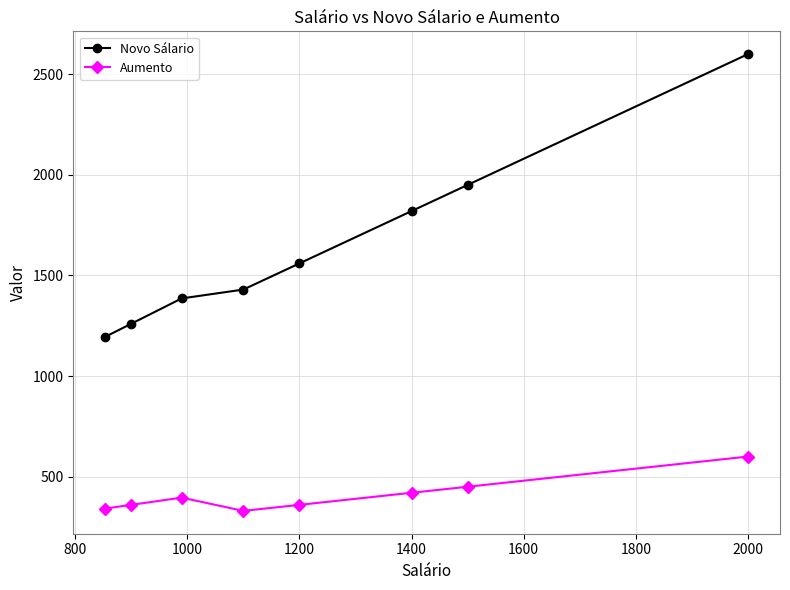

What is the minimum value shown in the chart?

330.0